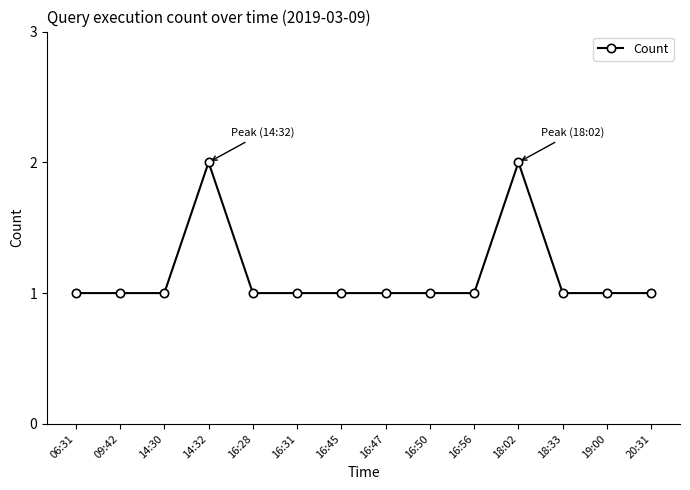

What is the label of the 11th point from the left?

18:02